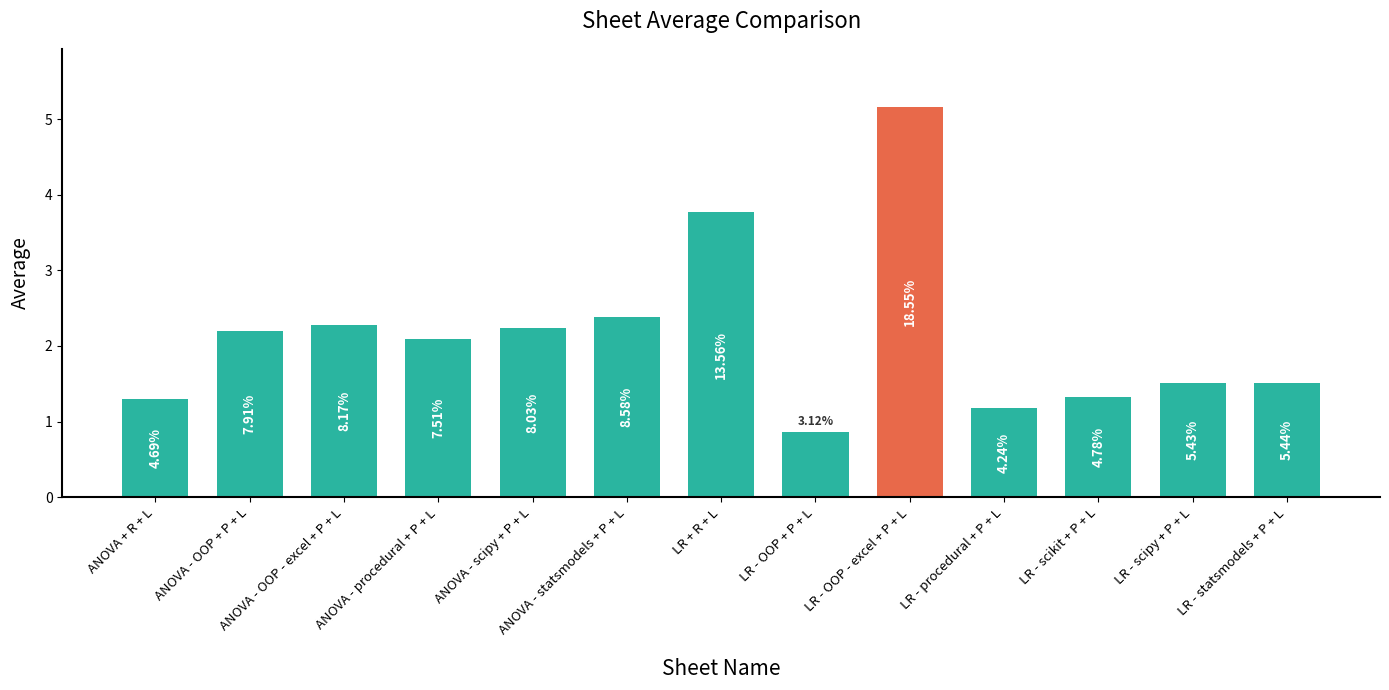

Does the chart contain any negative values?

No